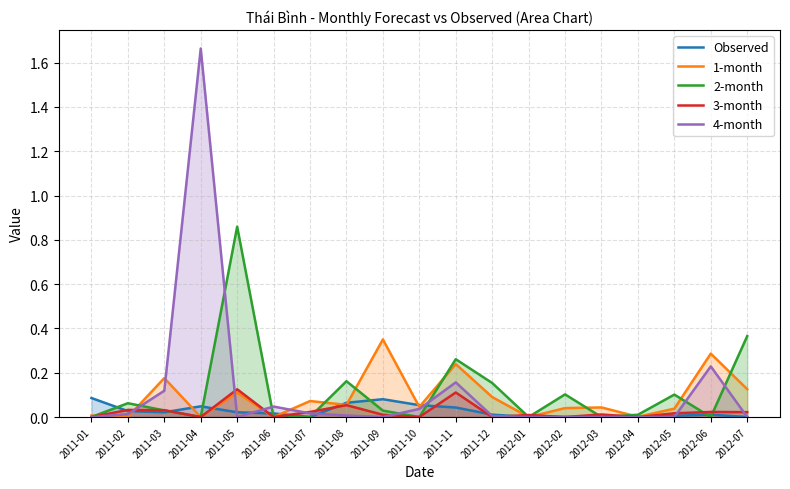

Rank the series by their maximum value, from highest to lowest.

4-month, 2-month, 1-month, 3-month, Observed